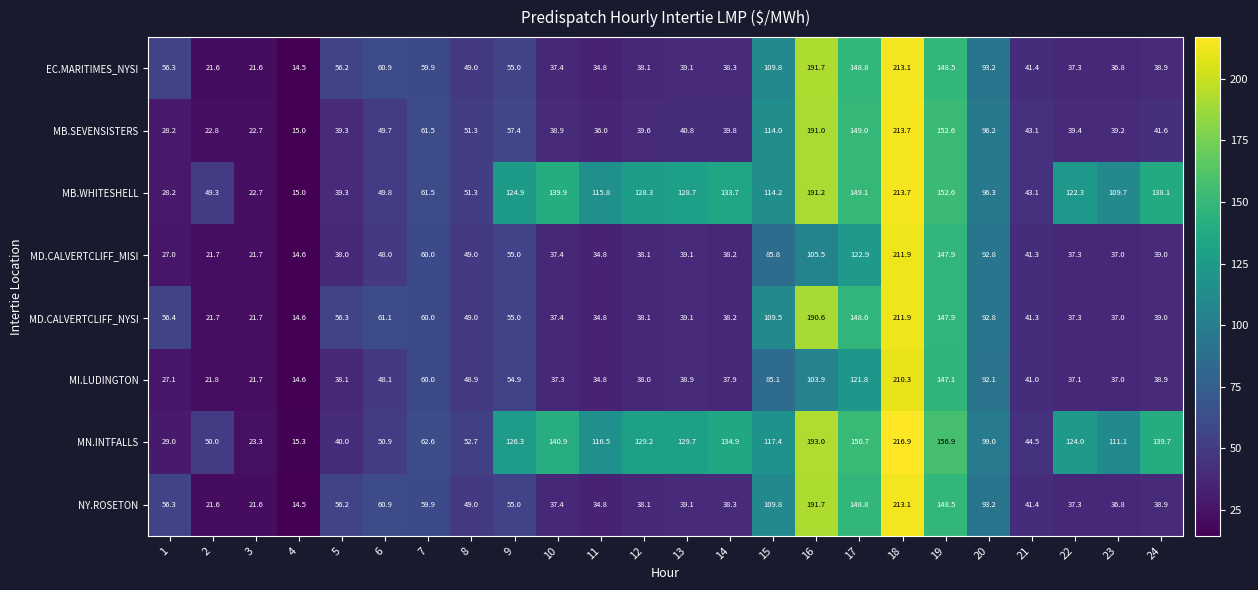

Which series has the largest range (max minus min)?

MN.INTFALLS